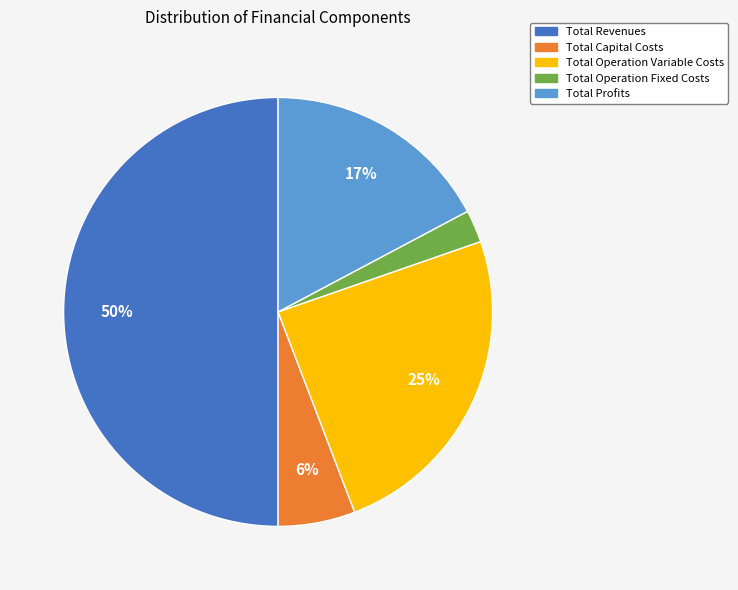

Is it true that Total Operation Variable Costs is 25% of the pie?

True